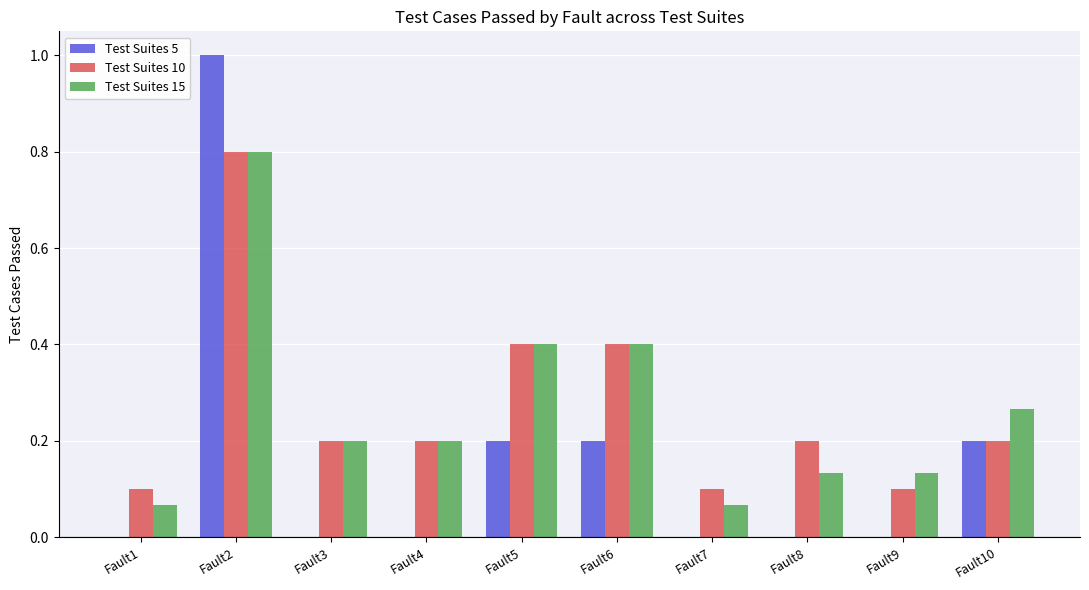

How many categories are shown in the chart?

10